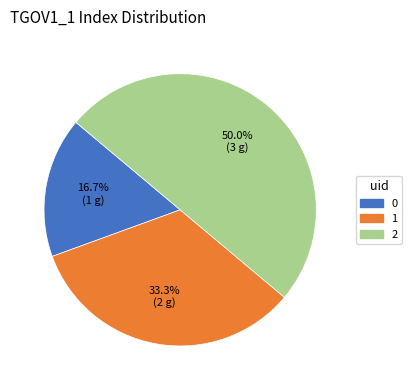

To the nearest percent, what is the combined percentage of 1 and 2?

83%